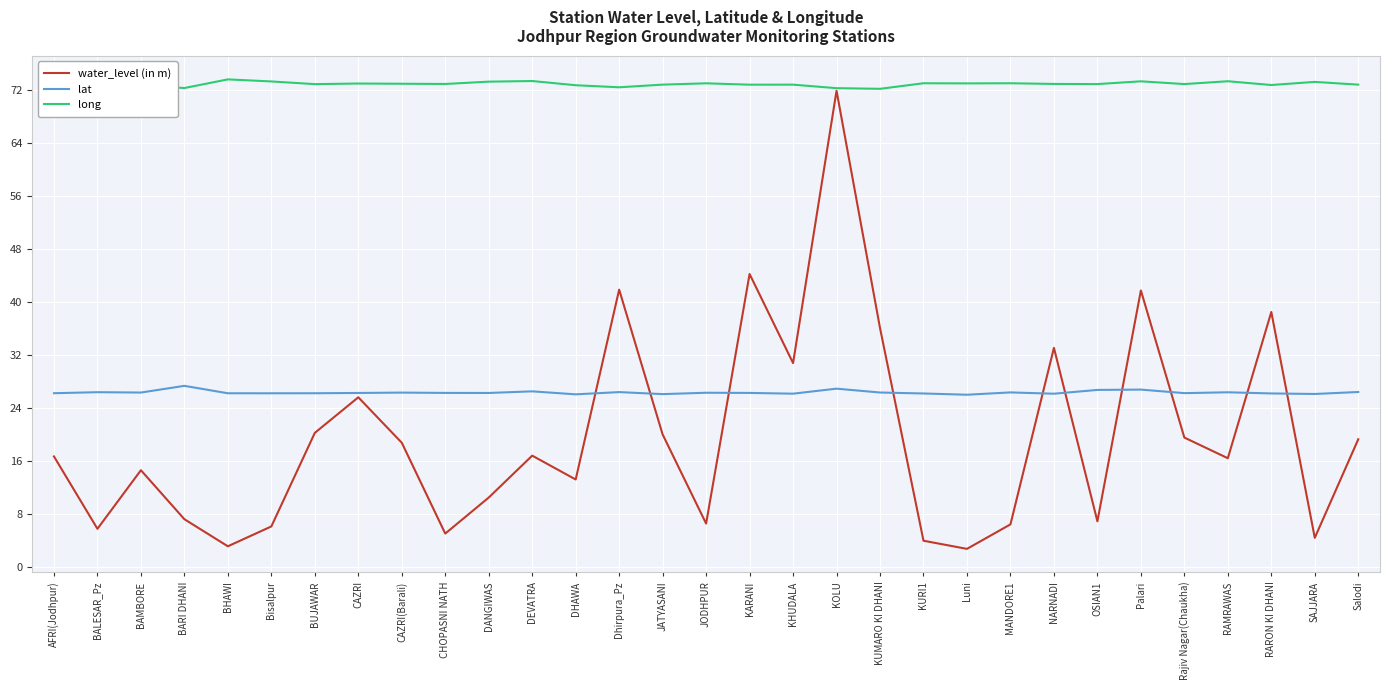

What is the difference between the water_level (in m) values at Dhirpura_Pz and JATYASANI?

21.9